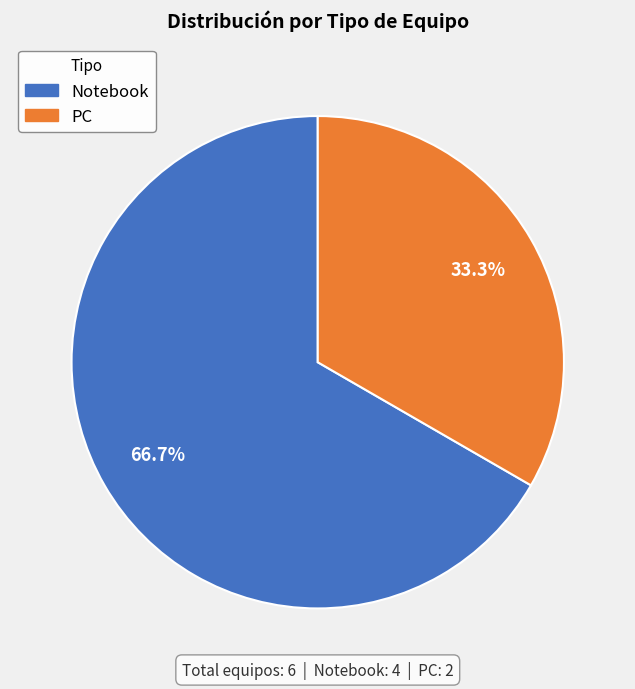

To the nearest percent, what is the combined percentage of Notebook and PC?

100%